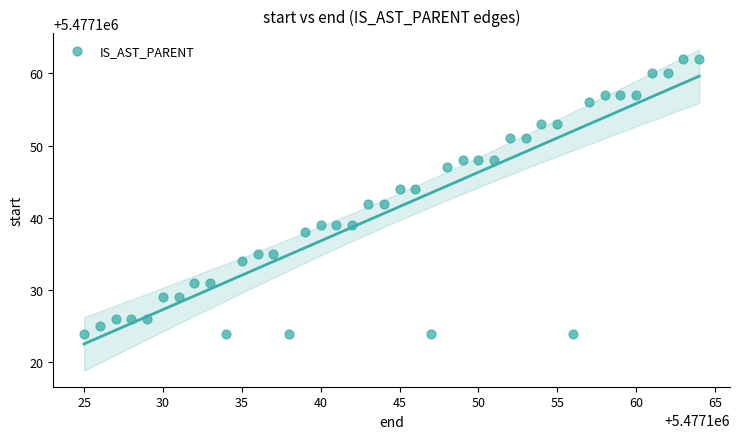

What is the range of Y values (max minus min)?

38